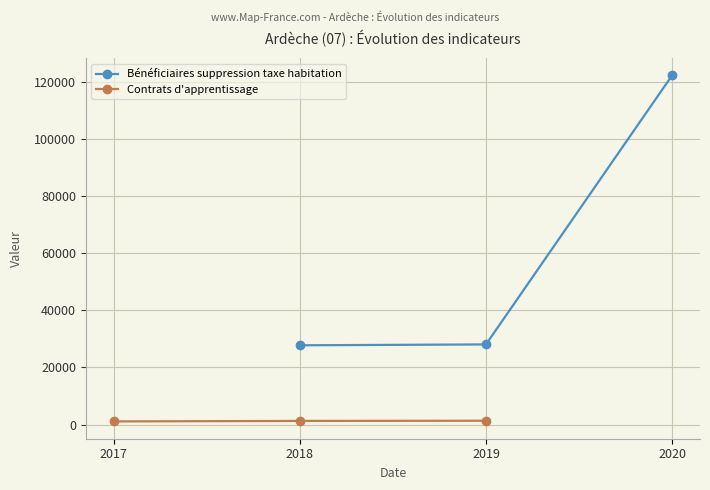

What is the value of the Bénéficiaires suppression taxe habitation point at the 1st from the left?

27753